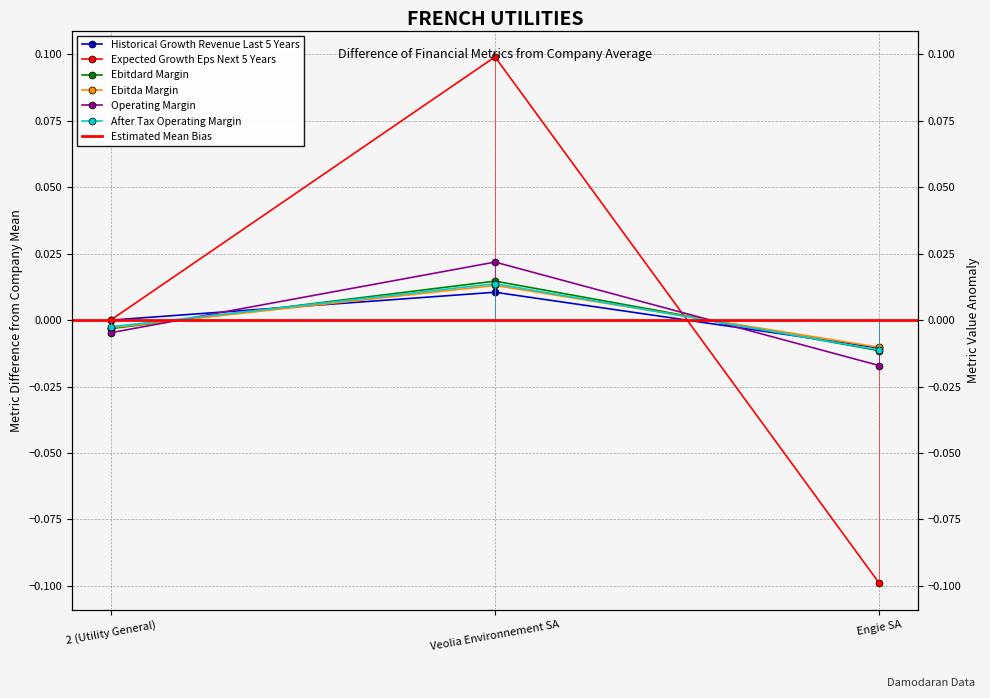

At which label does operating_margin reach its minimum?

Engie SA